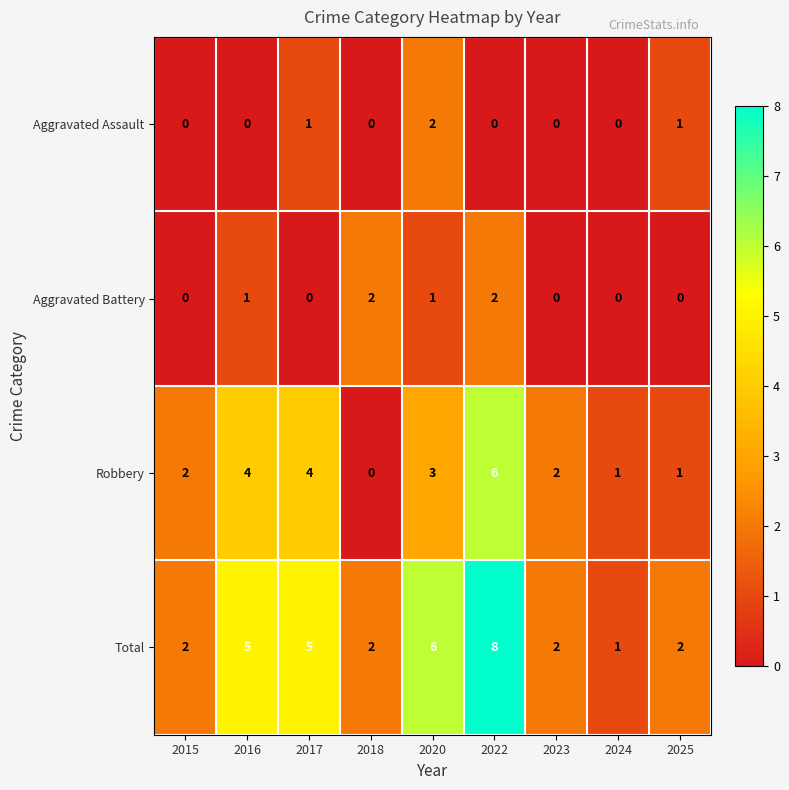

The Total series shows 3 at 2015. True or false?

False